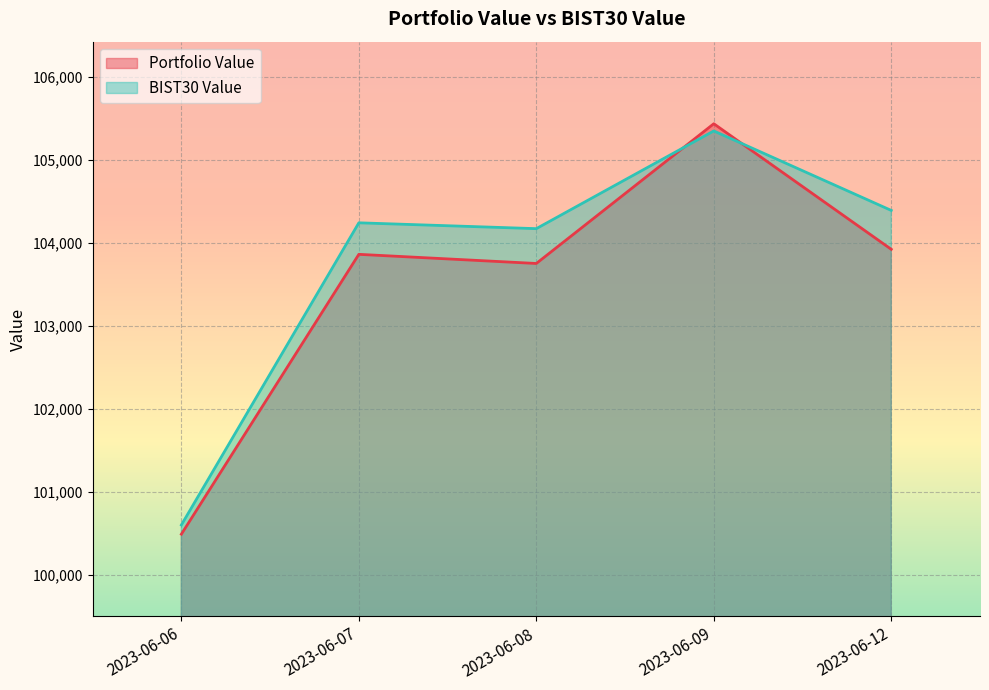

What is the spread (max minus min) of values at 2023-06-12?

468.7